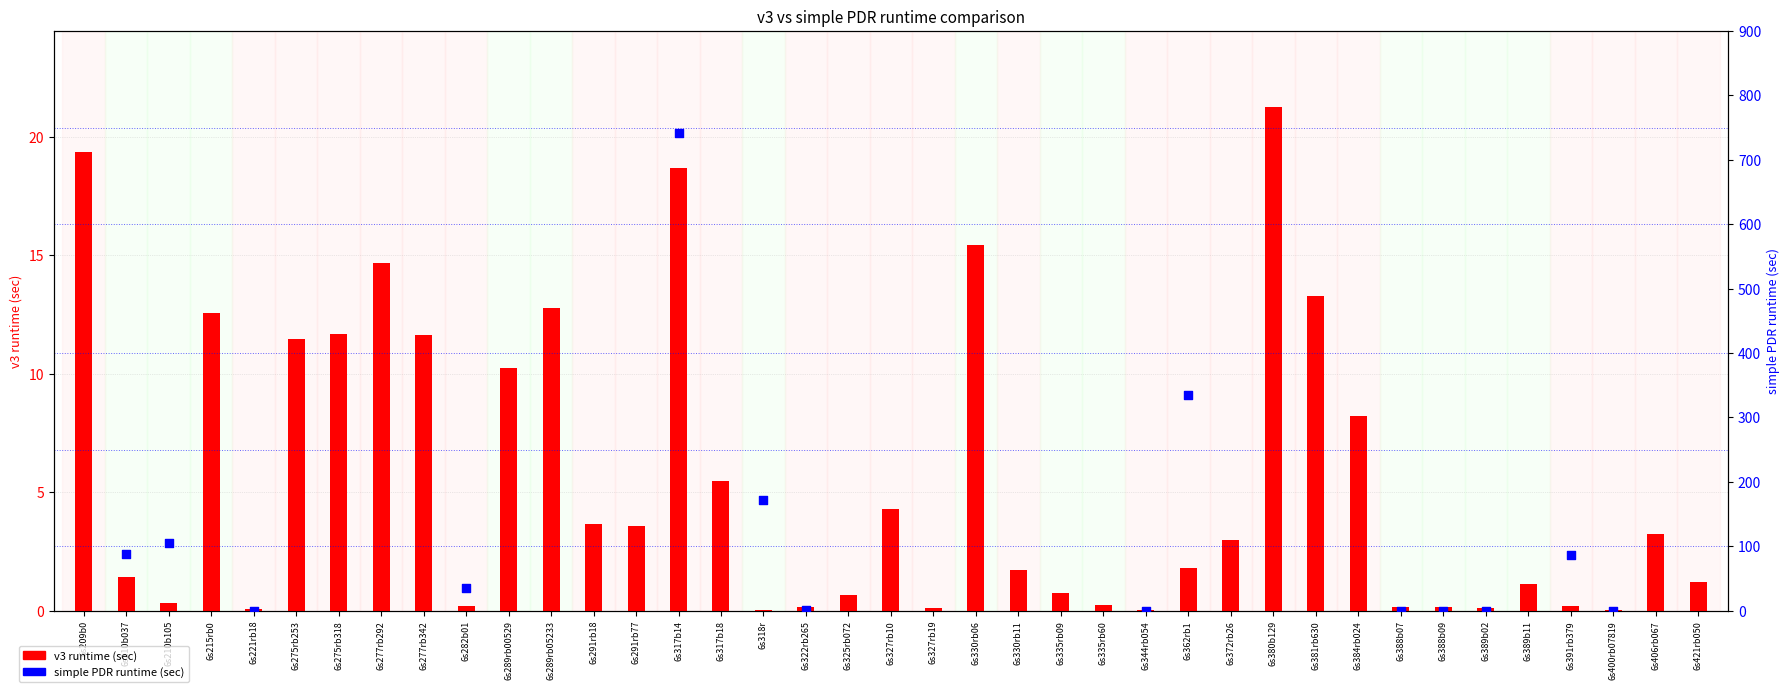

What are all the series names shown in the legend?

v3 runtime, simple PDR runtime